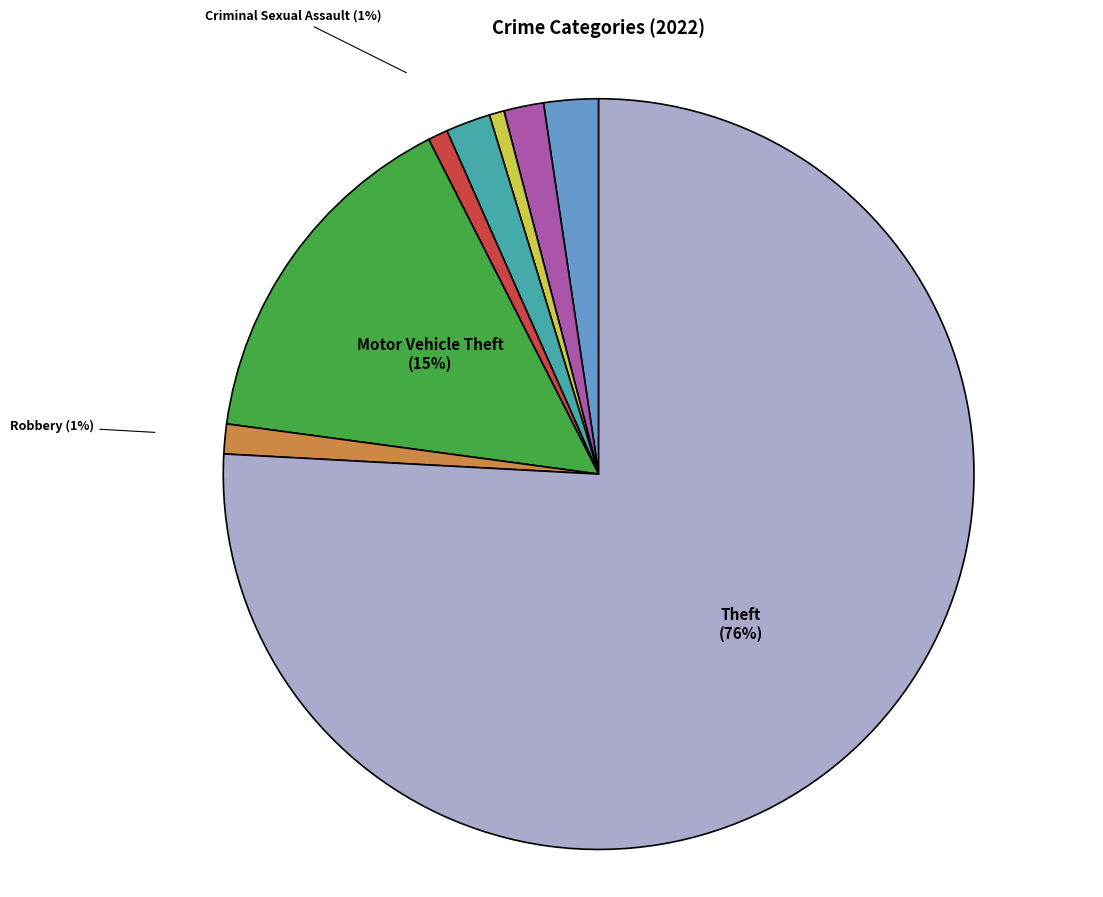

How many segments does this pie chart have?

8